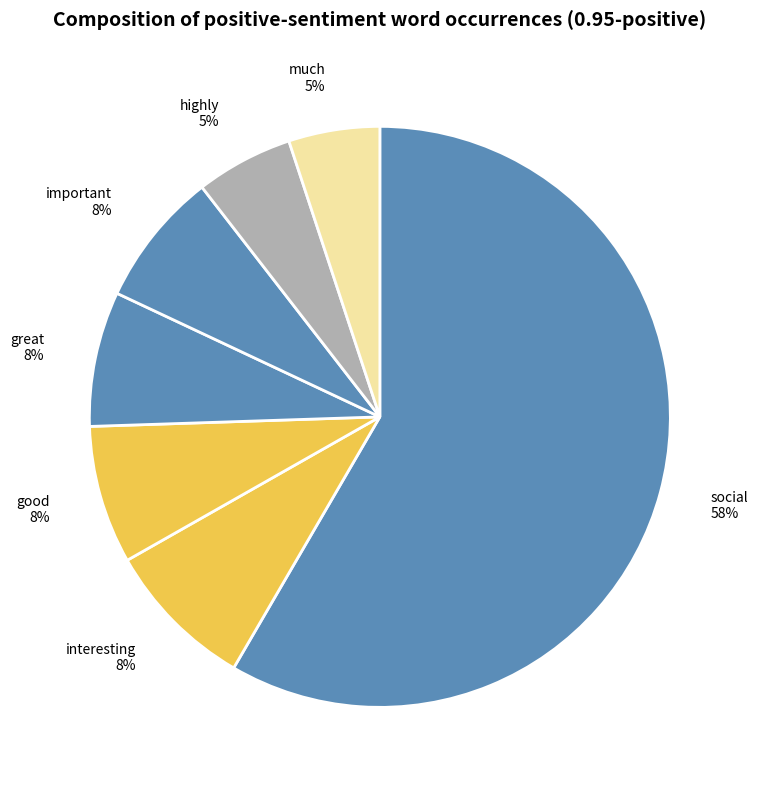

Between interesting and highly, which is larger?

interesting